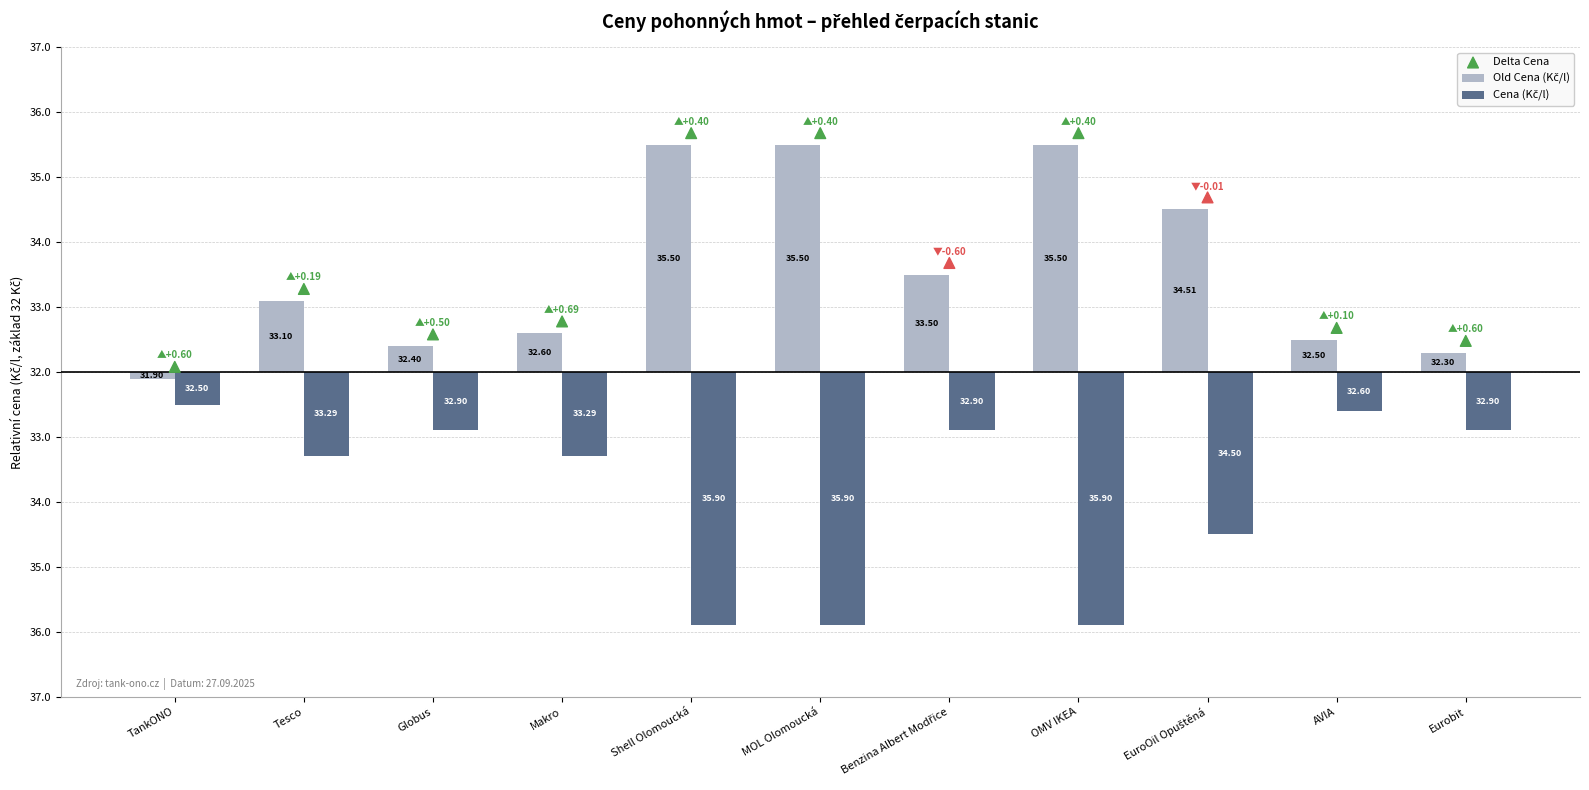

Is the value of Old Cena (Kč/l) at Eurobit greater than the value of Delta Cena at AVIA?

No